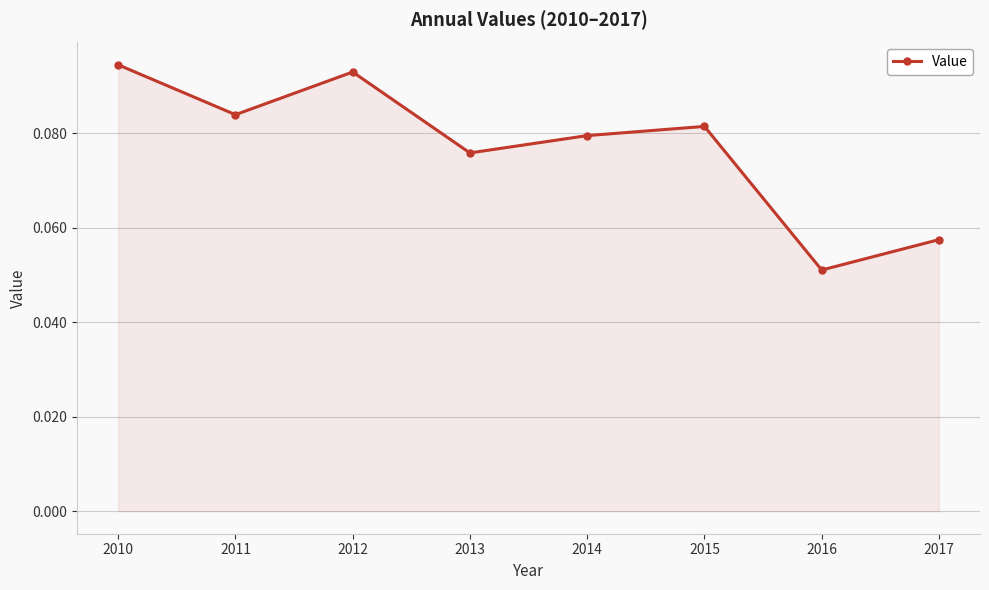

Does the chart have visible grid lines?

Yes